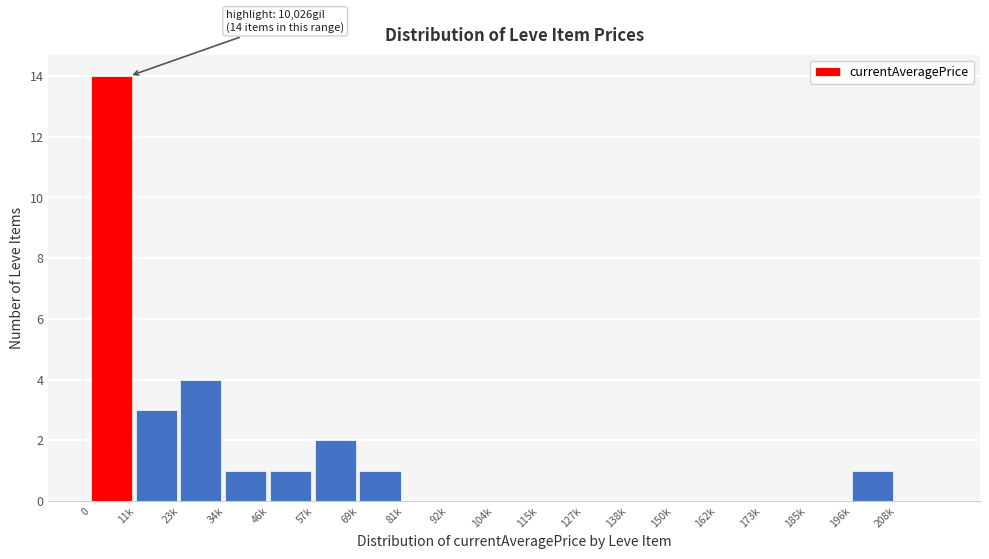

Reading left to right, extract all data points from this chart.

0=14	11k=3	23k=4	34k=1	46k=1	57k=2	69k=1	81k=0	92k=0	104k=0	115k=0	127k=0	138k=0	150k=0	162k=0	173k=0	185k=0	196k=1	208k=0